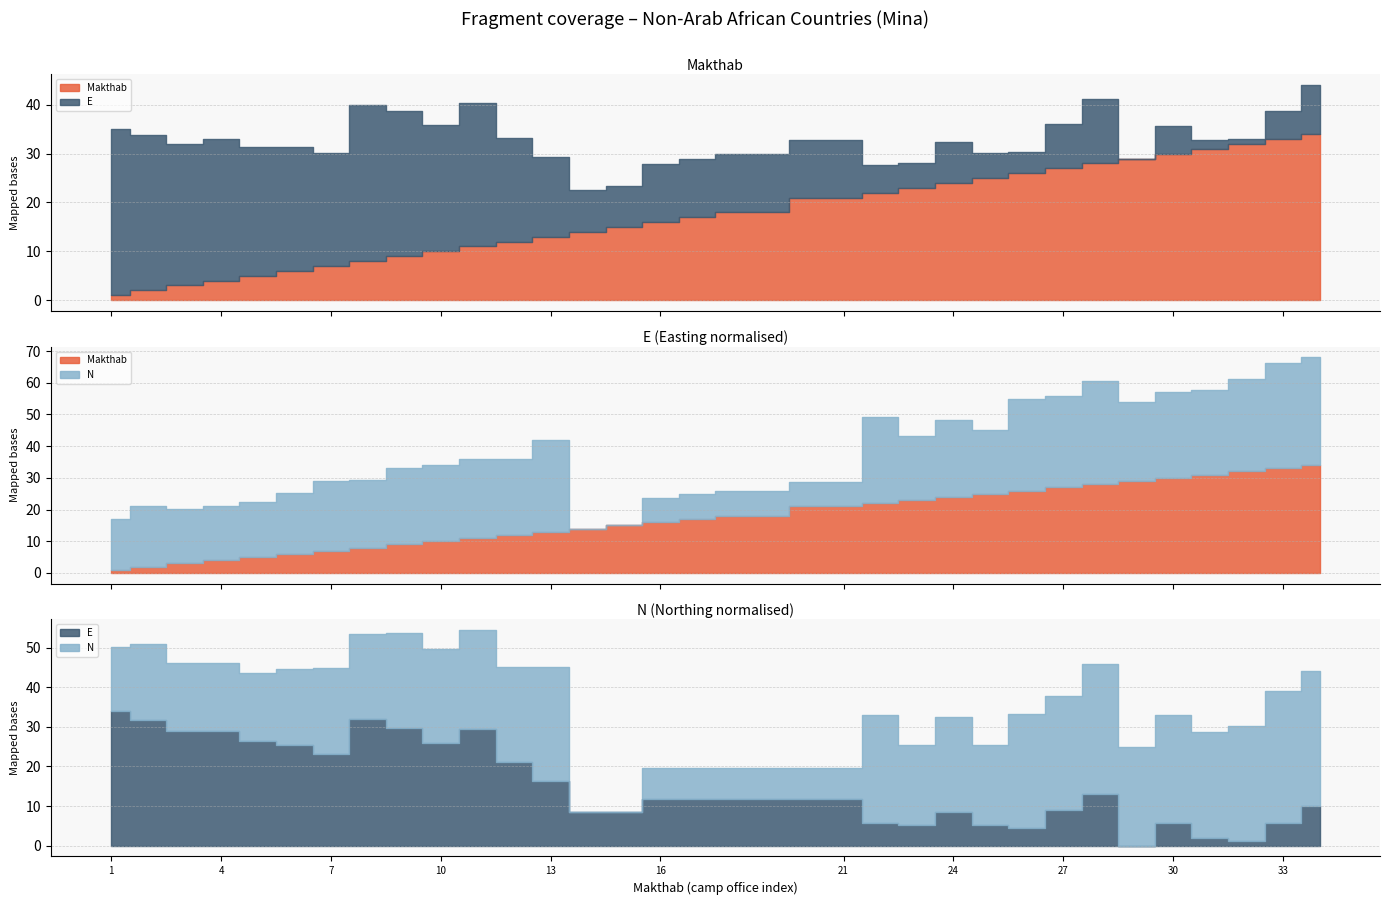

Which category has the lowest value across all series?

1